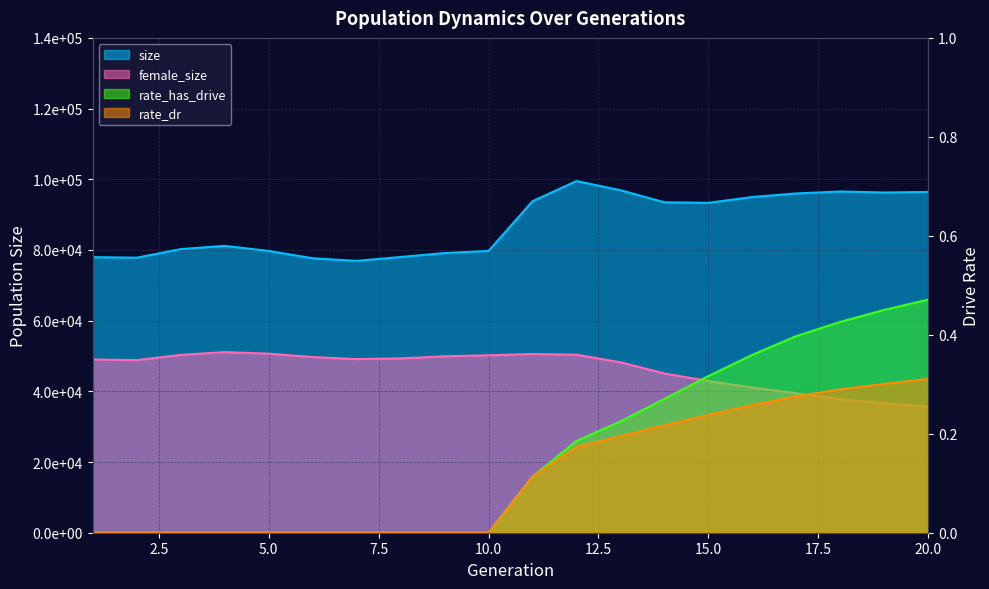

What is the difference between the maximum and minimum values in the female_size series?

15447.0